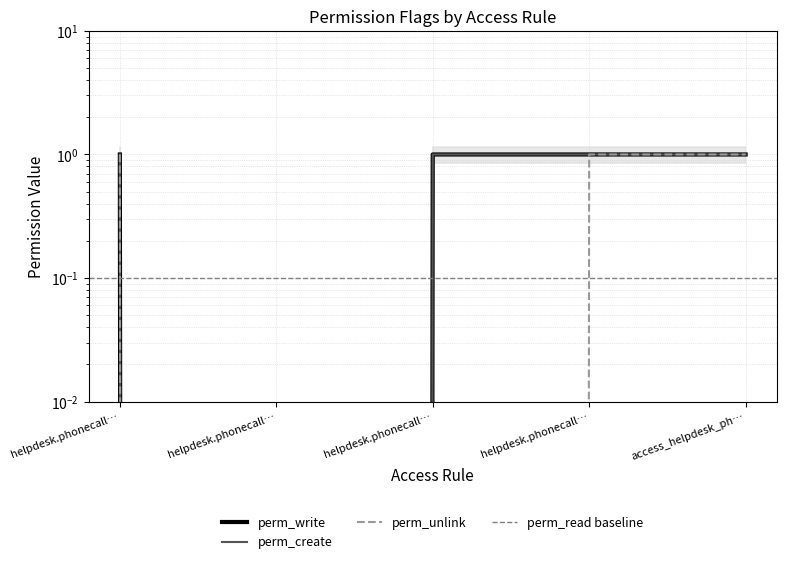

What is the difference between the second highest and second lowest values in the perm_unlink series?

1